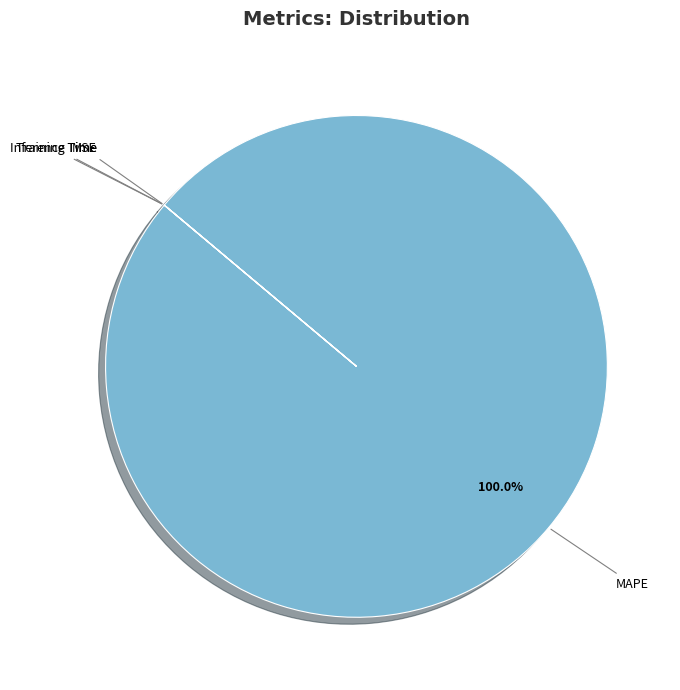

Does any single category account for the majority?

Yes